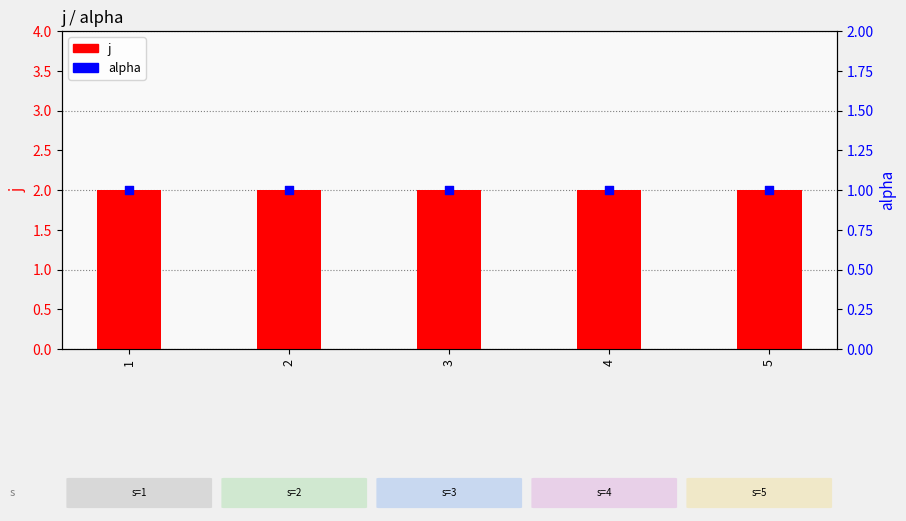

Which series has the largest total across all categories?

j